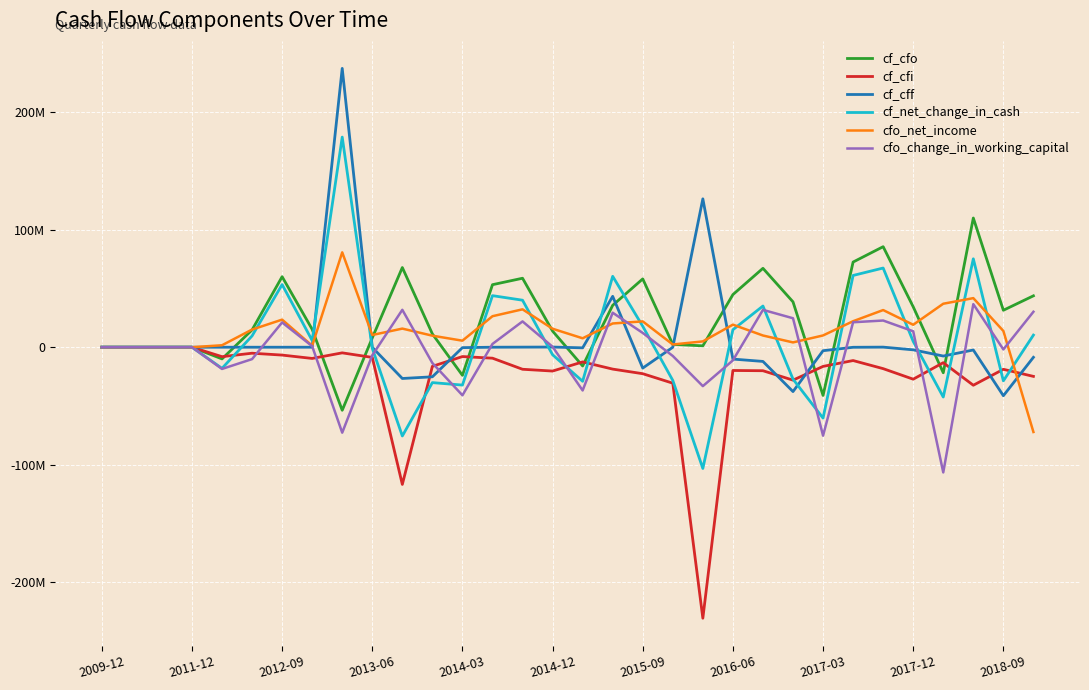

What are all the series names shown in the legend?

cf_cfo, cf_cfi, cf_cff, cf_net_change_in_cash, cfo_net_income, cfo_change_in_working_capital